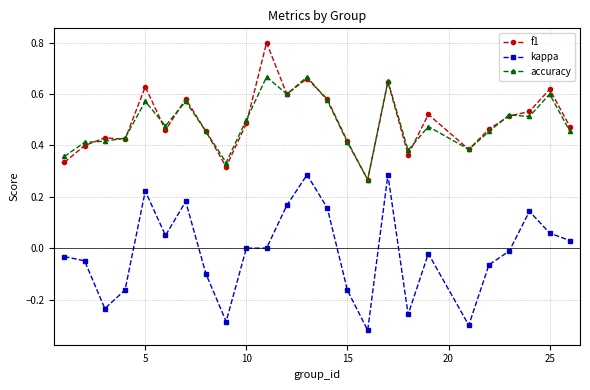

List the series in order of their peak value, lowest first.

kappa, accuracy, f1